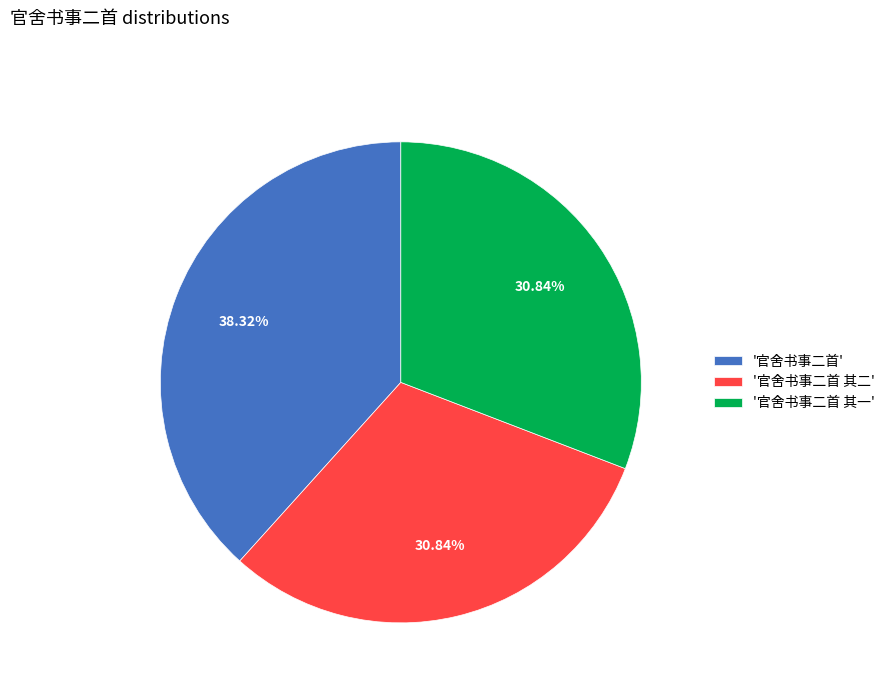

Which category has the biggest portion of the pie?

'官舍书事二首'